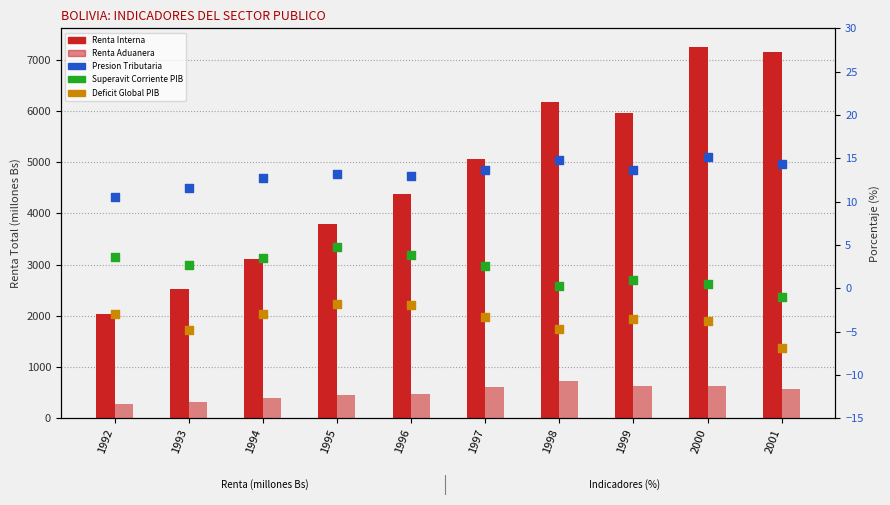

What is the total value across all series at 1997?

5693.8